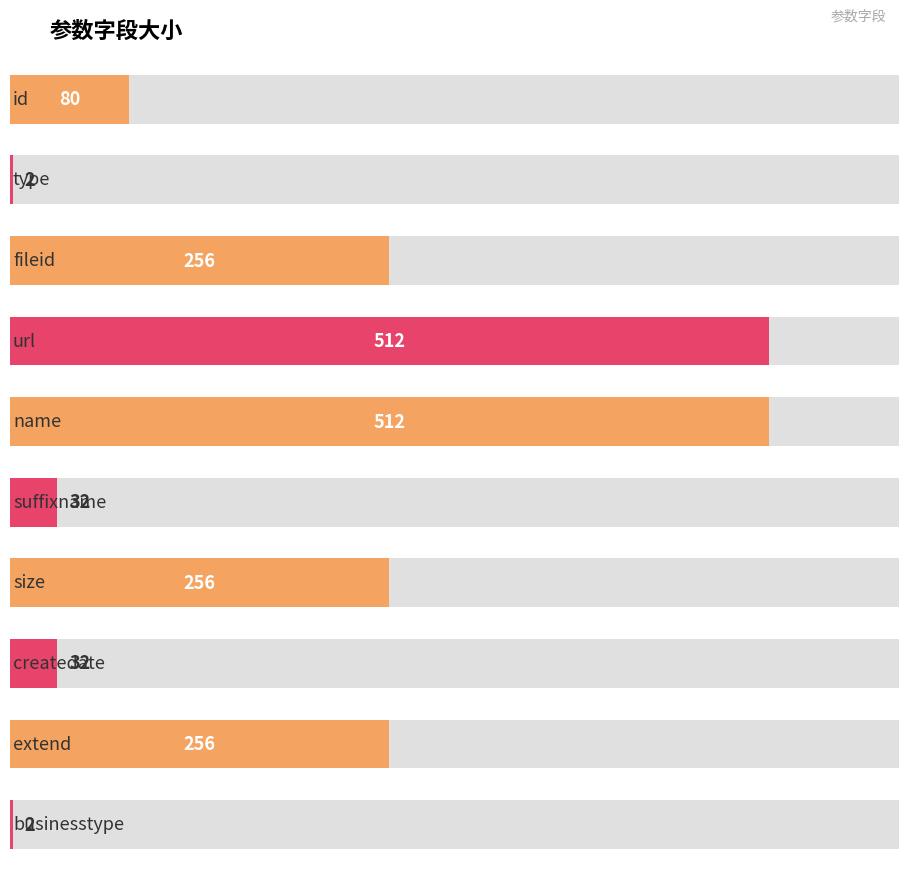

True or false: the data shows 256 at fileid.

True